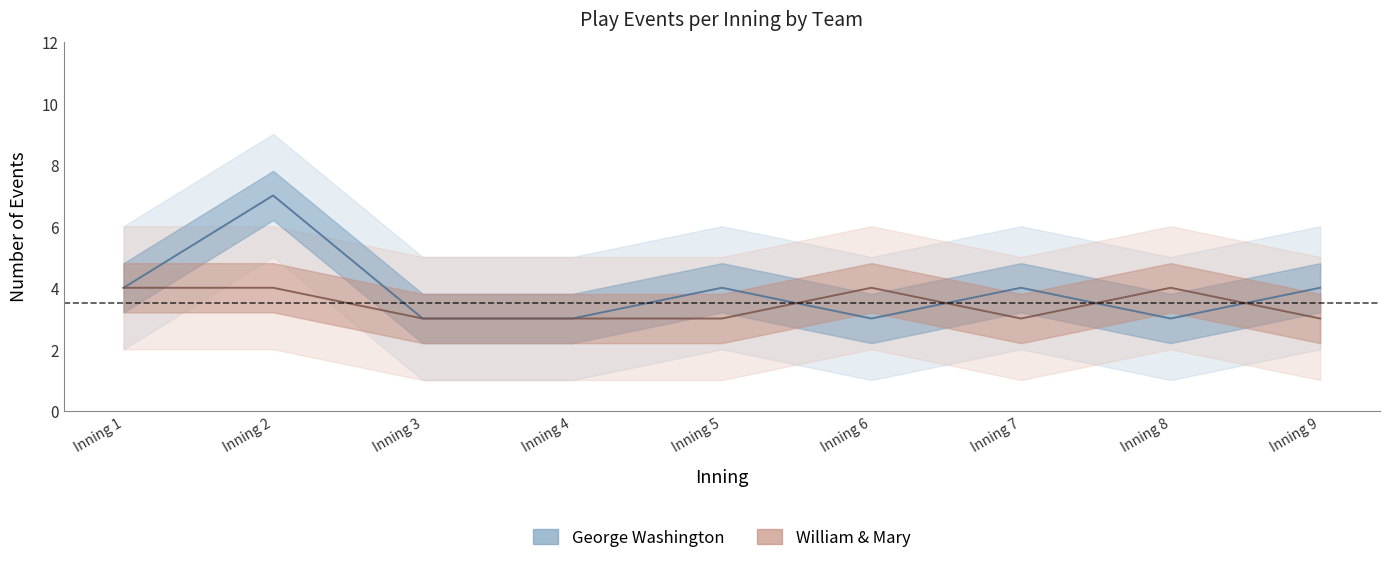

Between Inning 6 and Inning 2, which is larger?

Inning 2